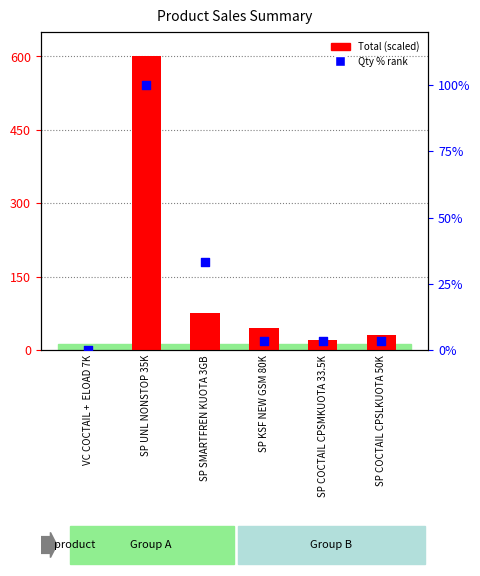

At which category is the sum across all series the highest?

SP UNL NONSTOP 35K